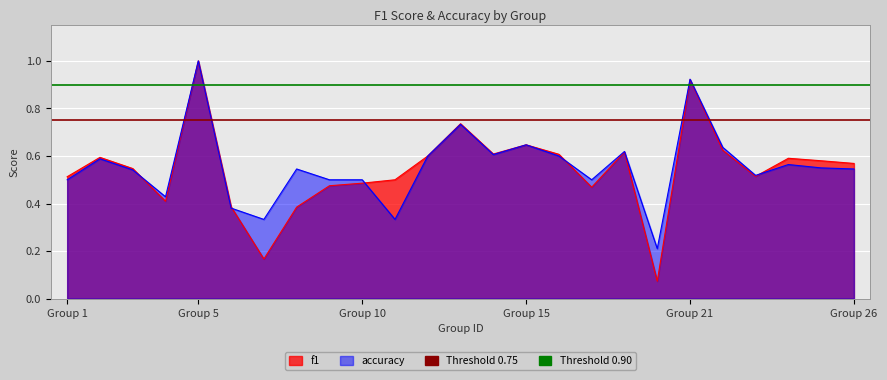

At which category is the sum across all series the highest?

Group 5